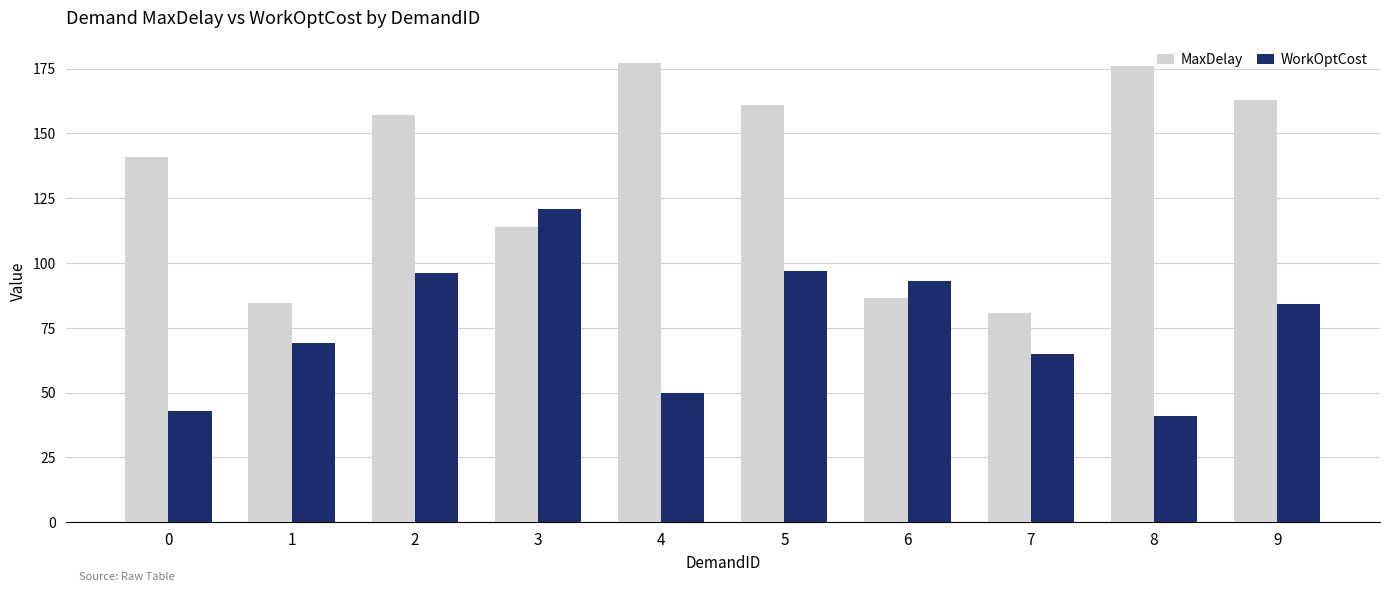

At how many categories does at least one series exceed 146?

5